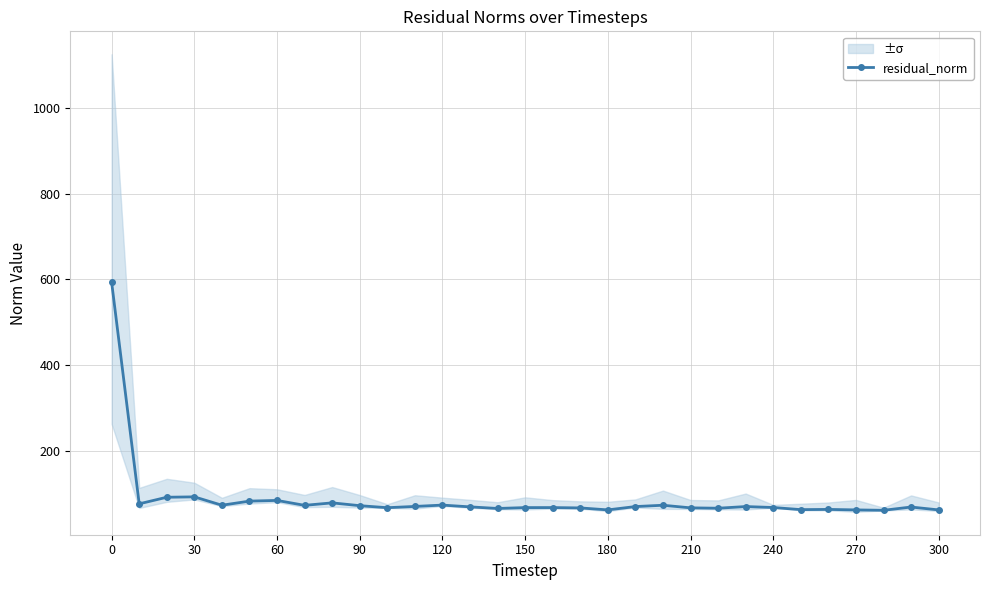

Reading left to right, what are all the values shown in this chart?

593.1	76.4	91.8	92.7	73.2	82.8	84.4	72.9	78.7	72.1	67.4	70.4	73.5	69.4	65.6	67.7	67.7	66.9	62.3	70.1	73.1	67.1	66.2	70.1	67.9	62.9	63.4	62.3	61.4	69.0	62.3